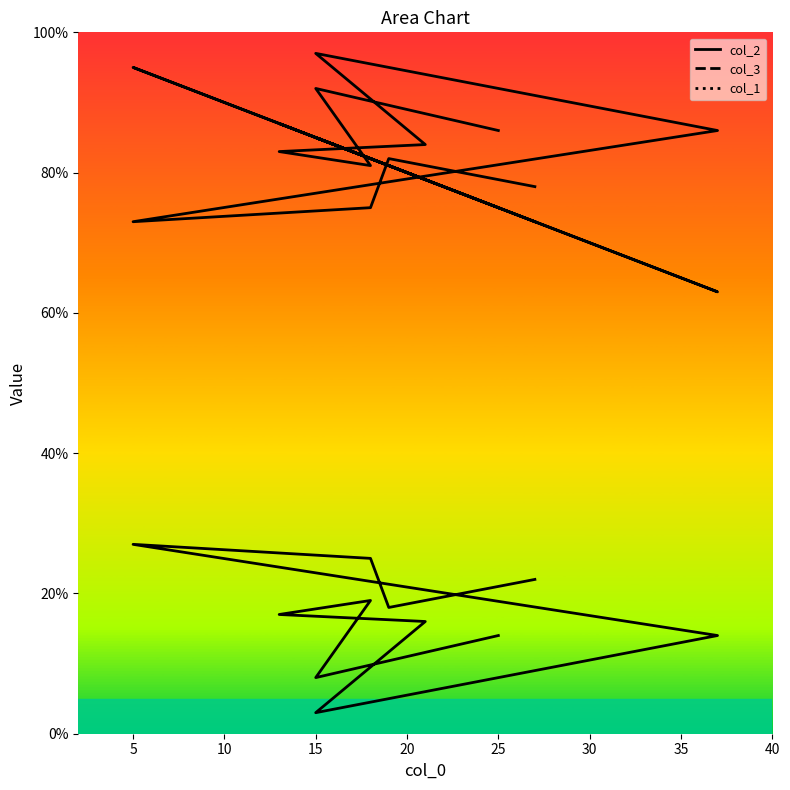

Which has a higher value, 40 or 25?

25